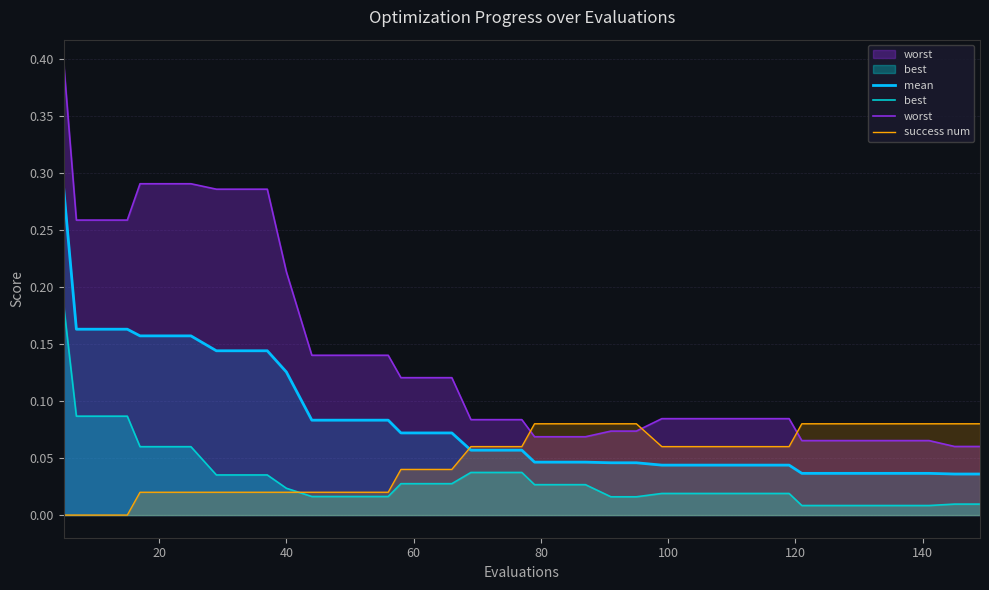

Which series has the largest range (max minus min)?

worst